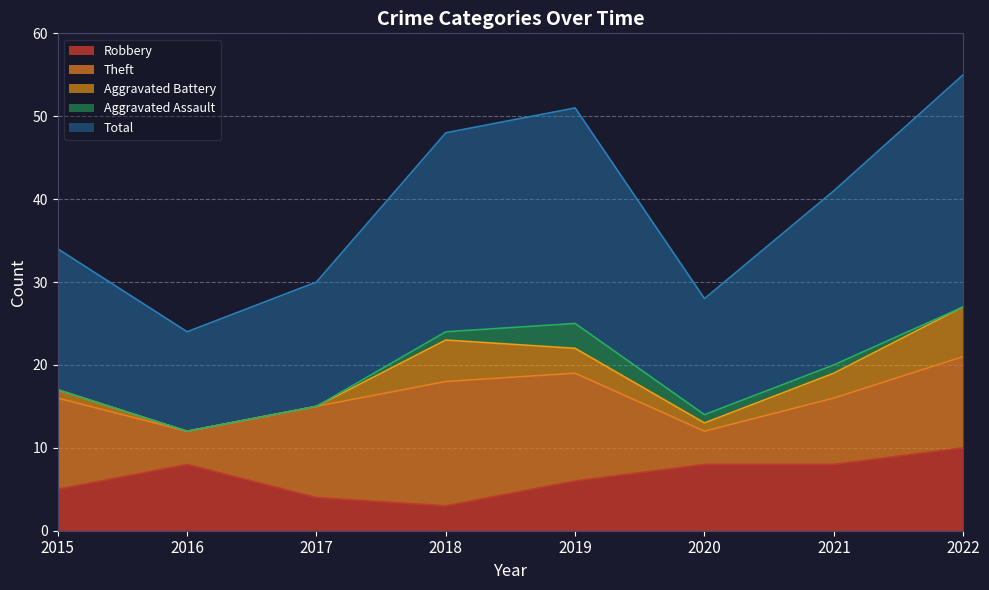

What are all the series names shown in the legend?

Robbery, Theft, Aggravated Battery, Aggravated Assault, Total